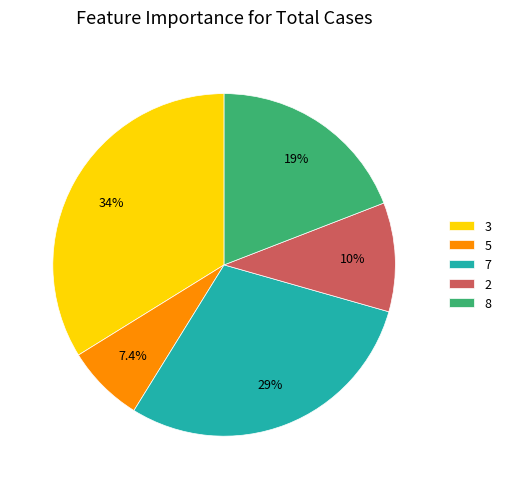

How many segments does this pie chart have?

5